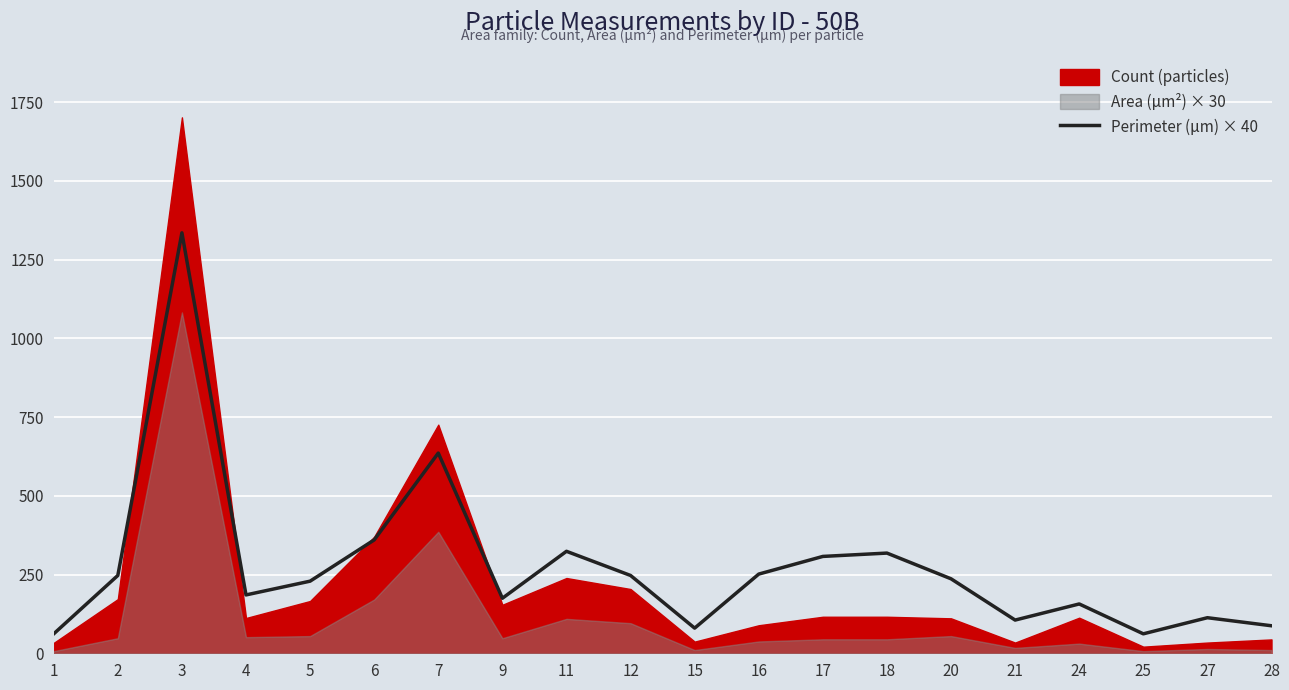

At which category does the data reach its first local valley?

4